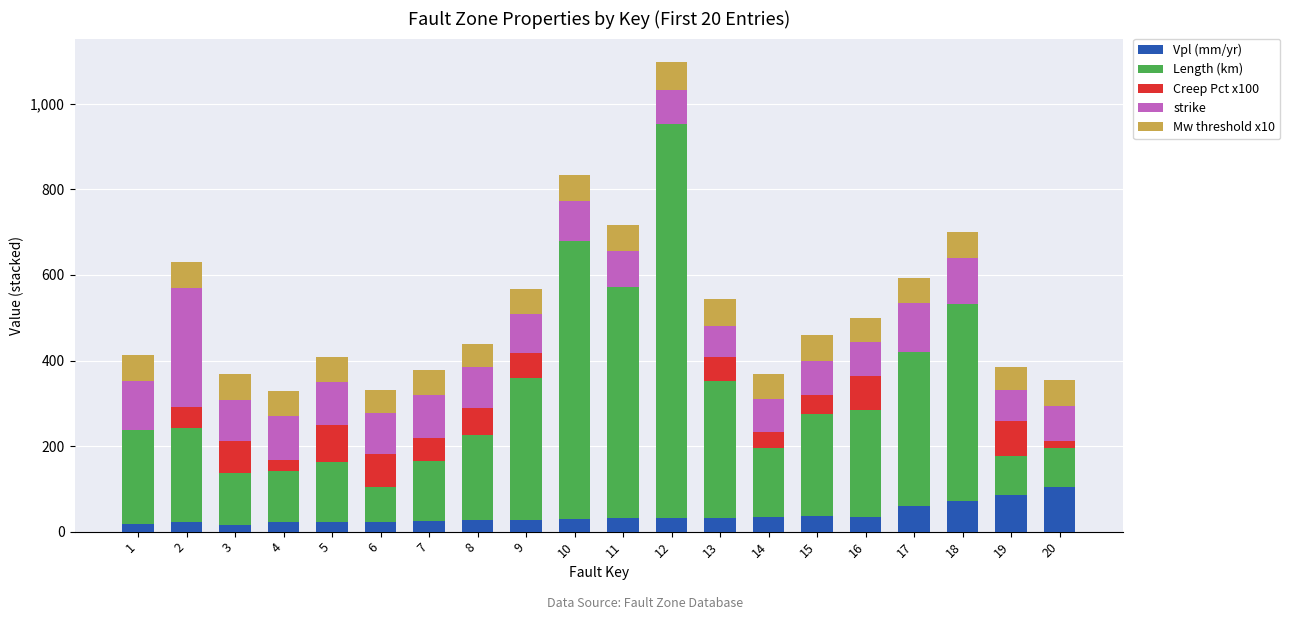

What is the highest value of the Vpl (mm/yr) series?

105.3